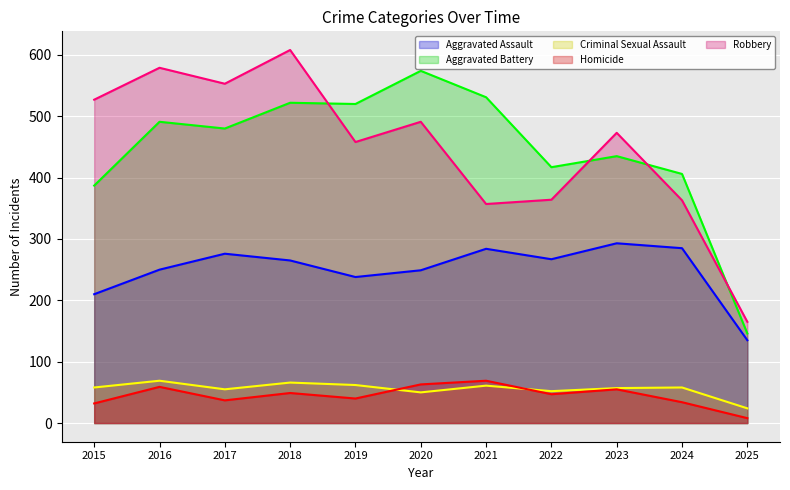

How many values in the Aggravated Assault series exceed 265?

5